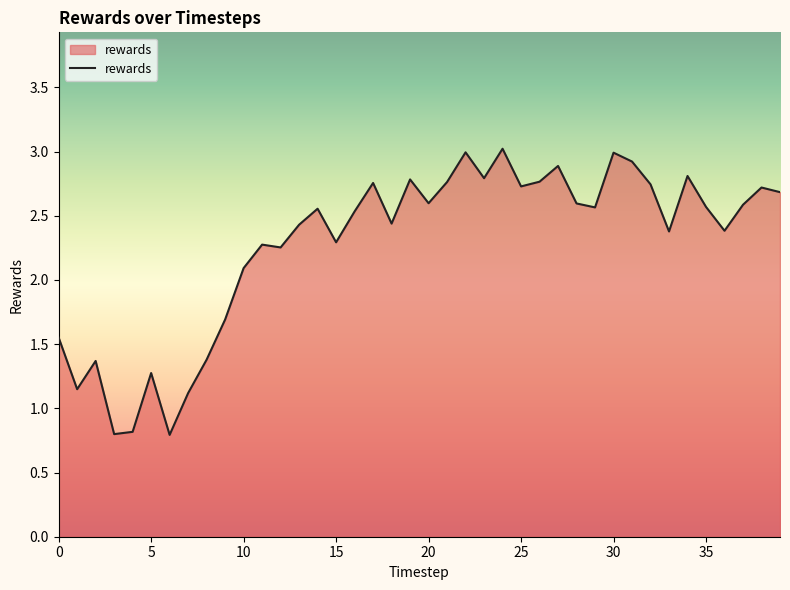

What is the maximum value shown in the chart?

3.0